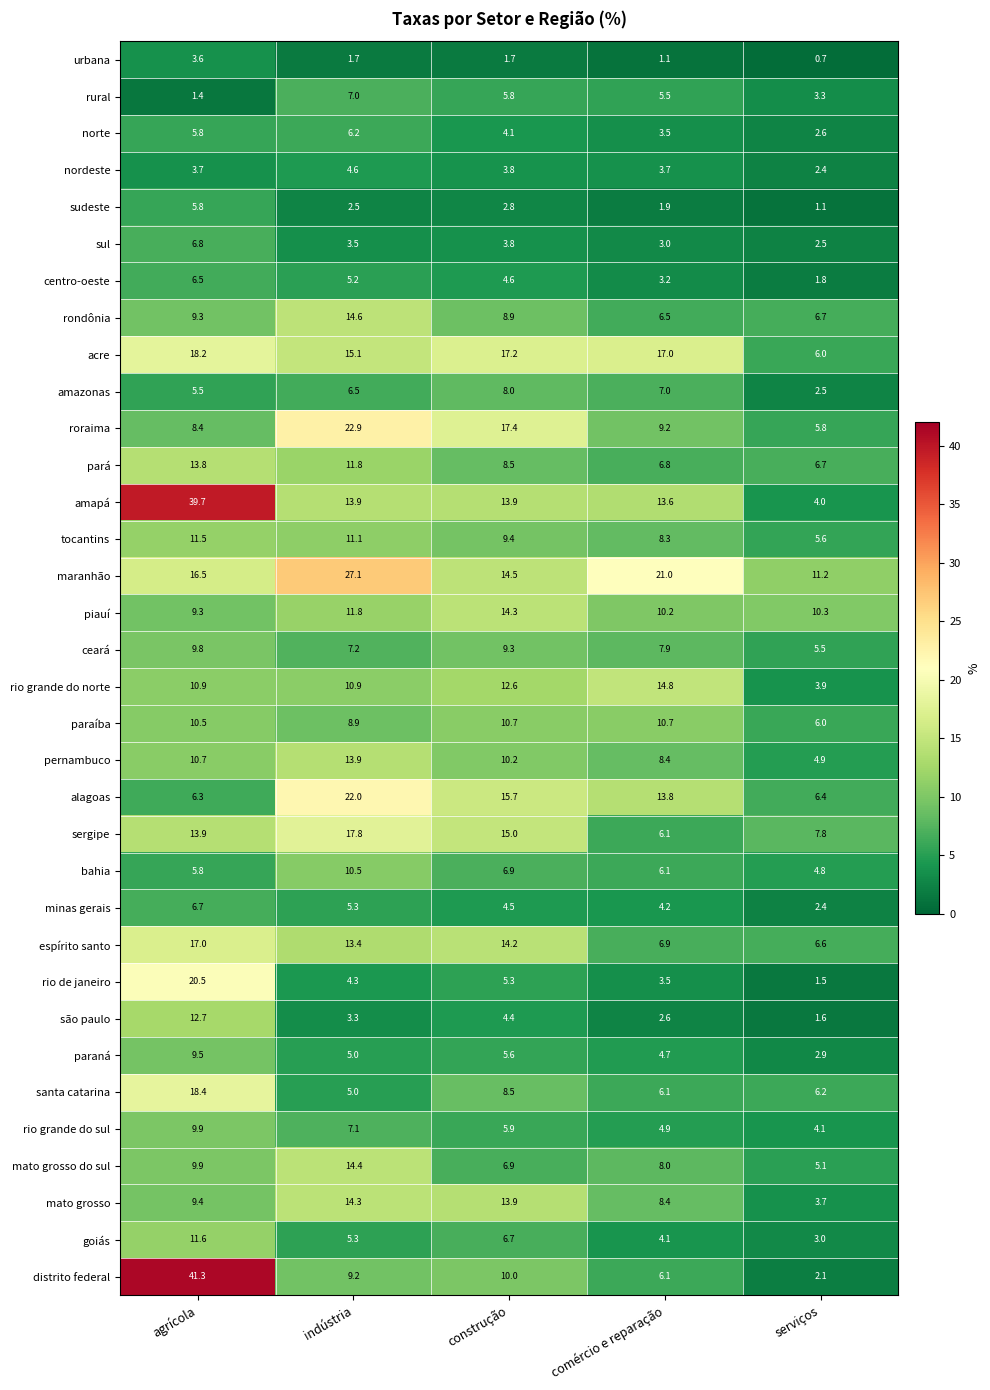

What is the difference between the second highest and second lowest values in the sudeste series?

0.9